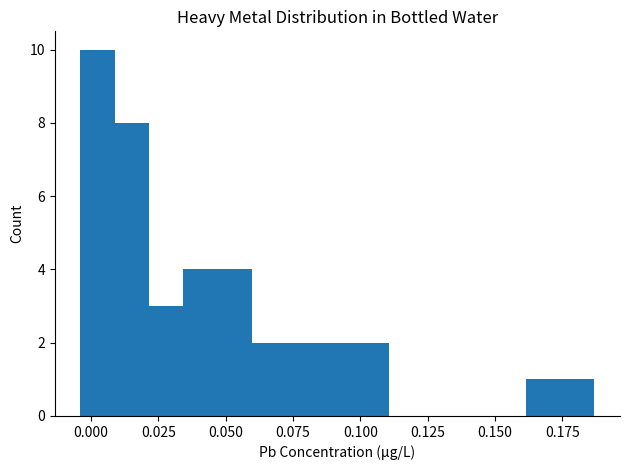

Read against the x-axis, roughly where is the centre of the tallest bar?

0.000